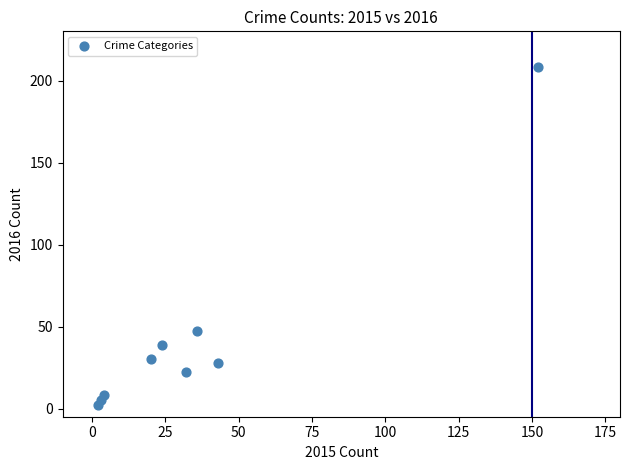

What Y value in the scatter plot is closest to 105?

47